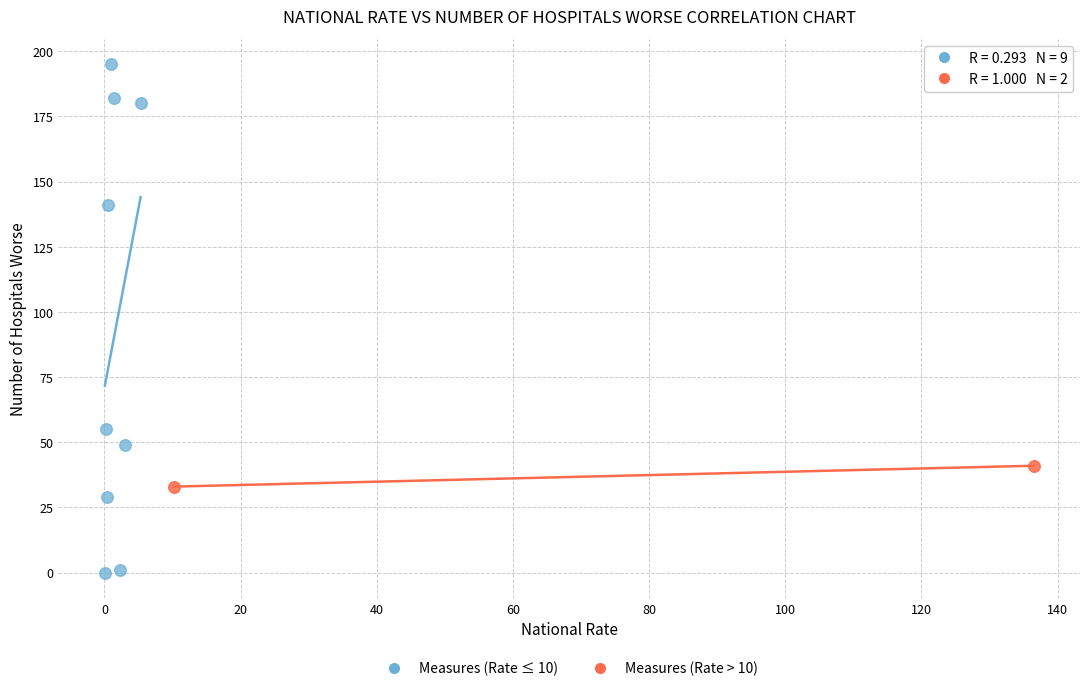

Which series reaches the minimum Y coordinate?

Measures (Rate ≤ 10)